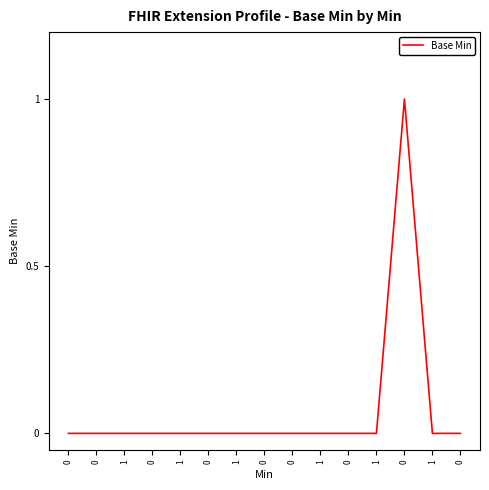

Count the values in the range 0 to 1.

15